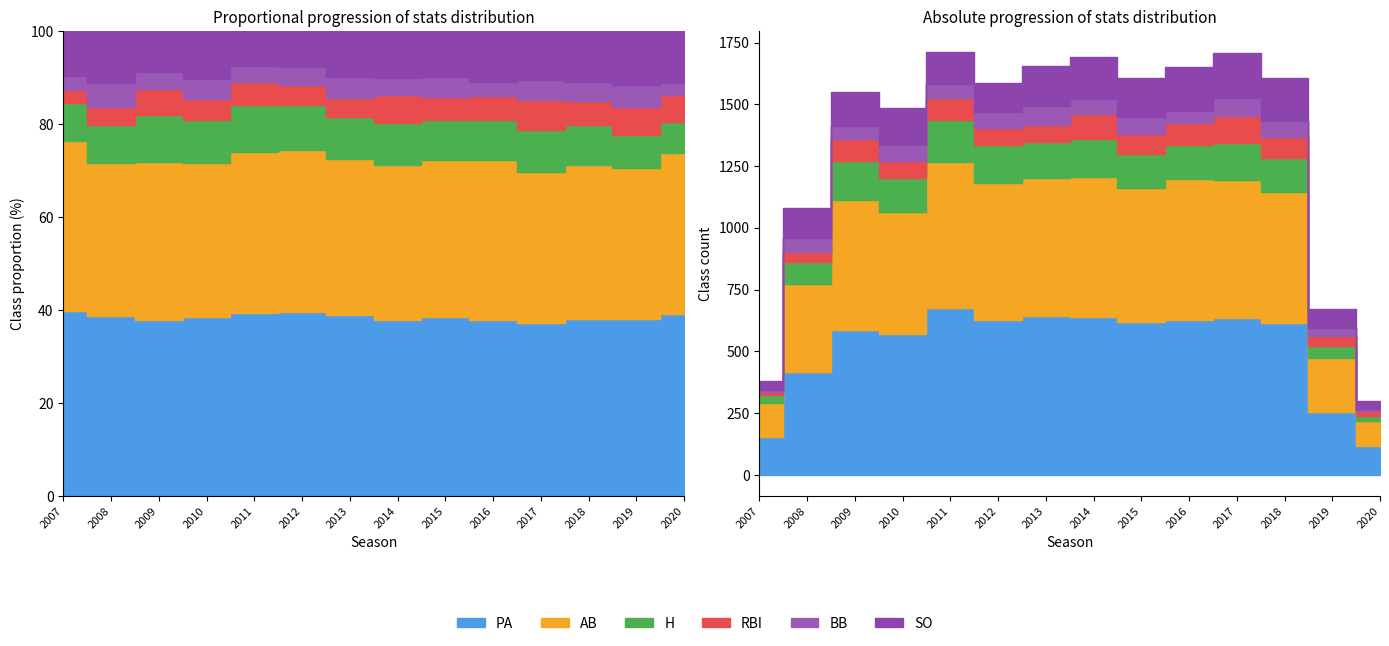

What is the average value of the RBI series?

68